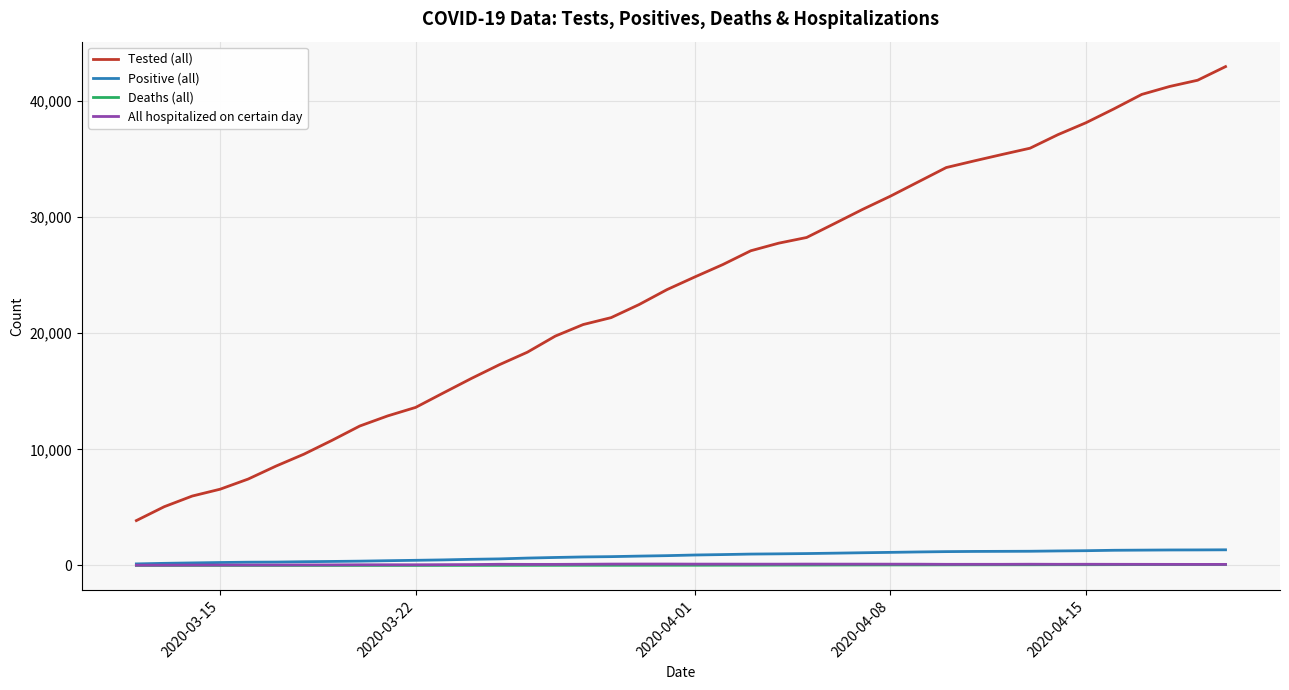

What is the average value of the All hospitalized on certain day series?

83